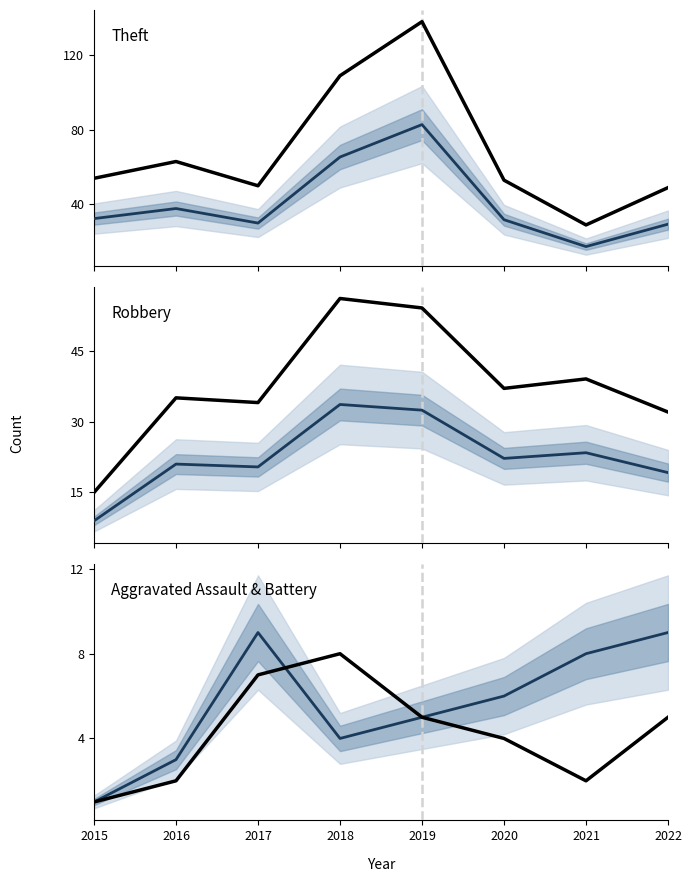

How many data points in Theft (alt) are above 32?

4